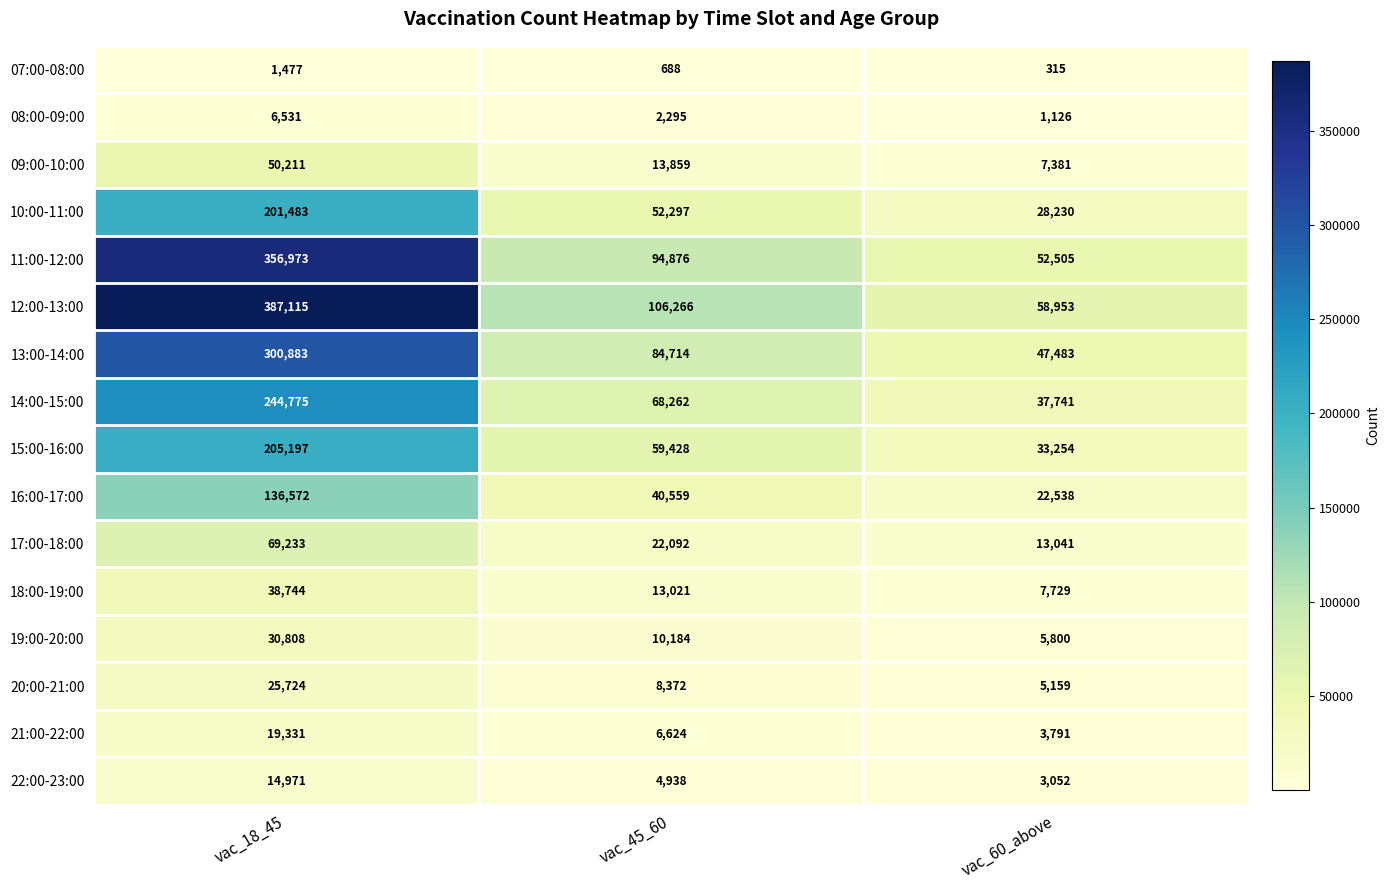

What is the approximate value of 21:00-22:00 at vac_18_45, to the nearest 100?

19300